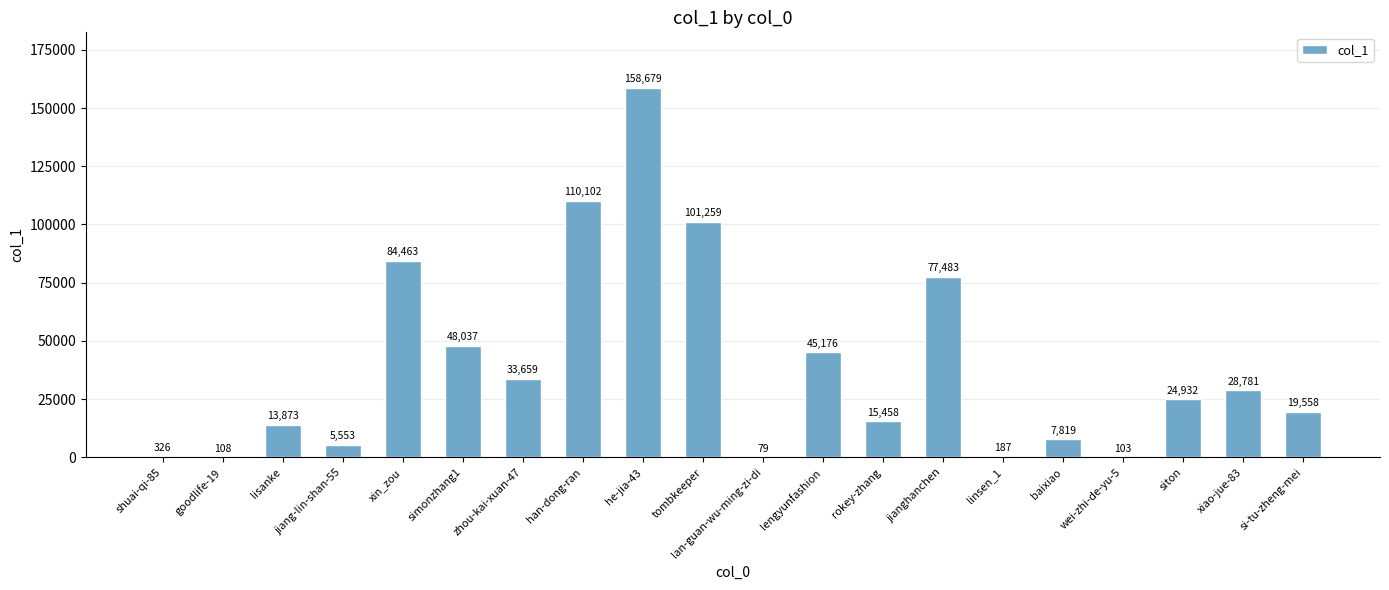

Which has a higher value, han-dong-ran or wei-zhi-de-yu-5?

han-dong-ran